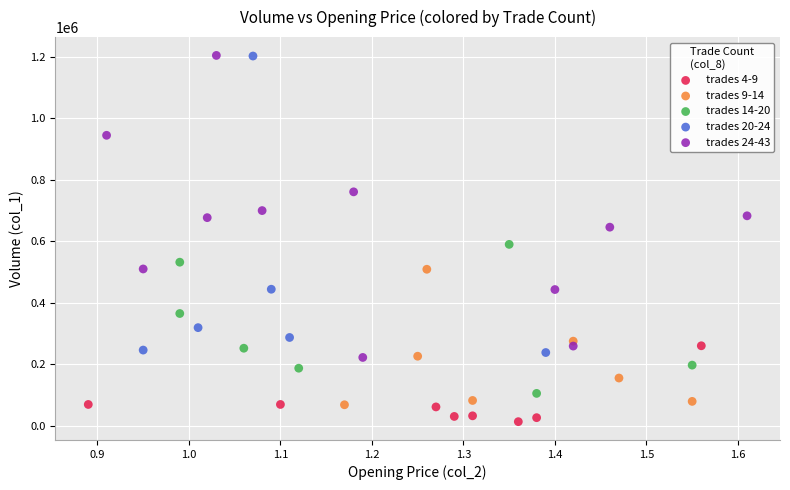

What are all the series names shown in the legend?

trades 4-9, trades 9-14, trades 14-20, trades 20-24, trades 24-43